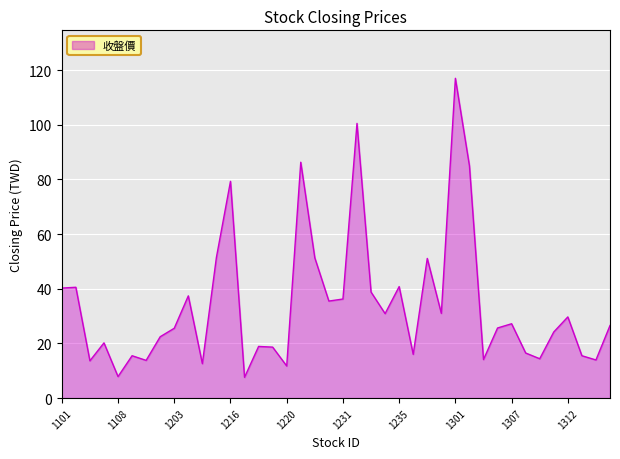

What is the maximum value shown in the chart?

117.0